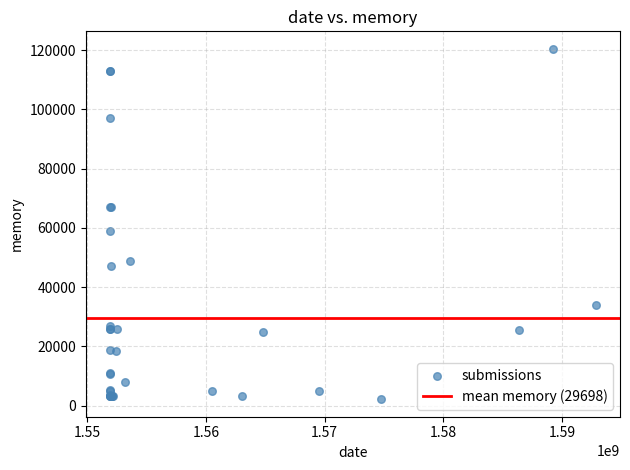

What Y value in the scatter plot is closest to 61280?

58984